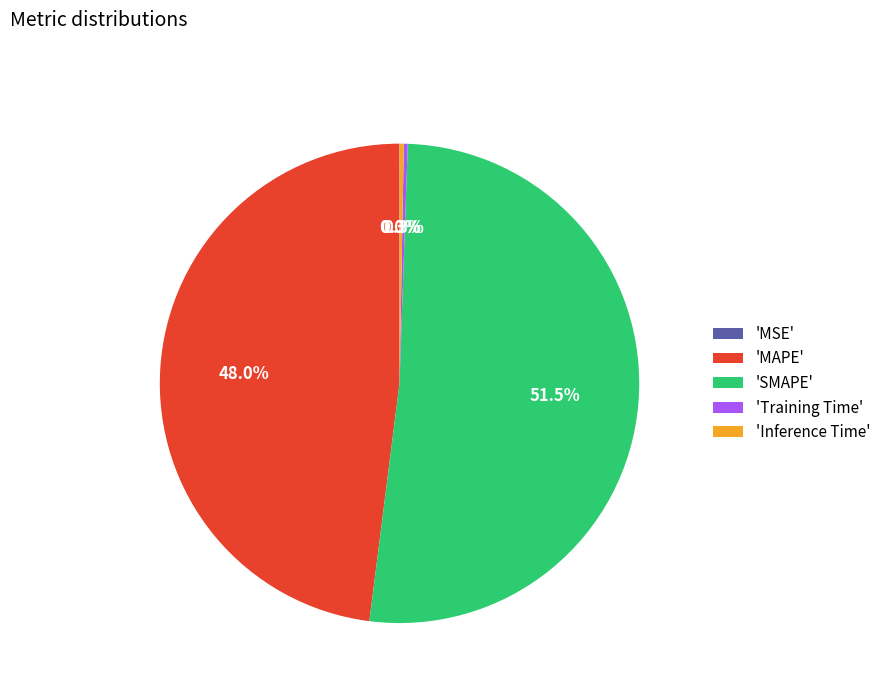

What percentage do 'MAPE' and 'Inference Time' together represent?

48.3%